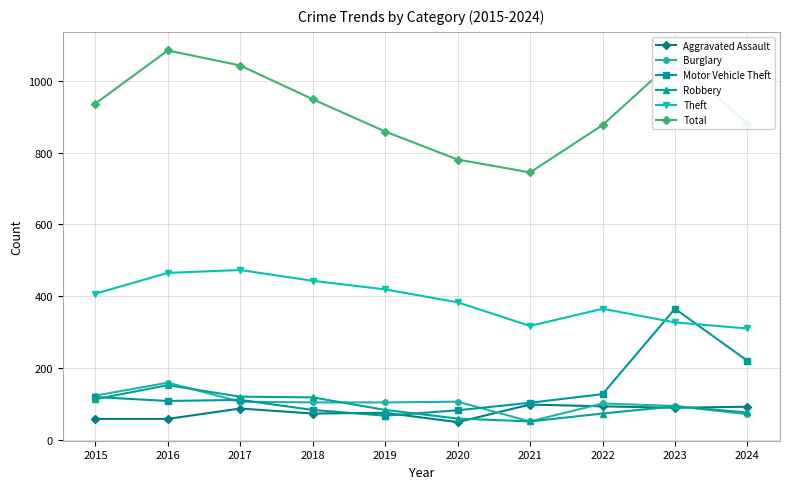

True or false: Total and Burglary cross at least once.

False